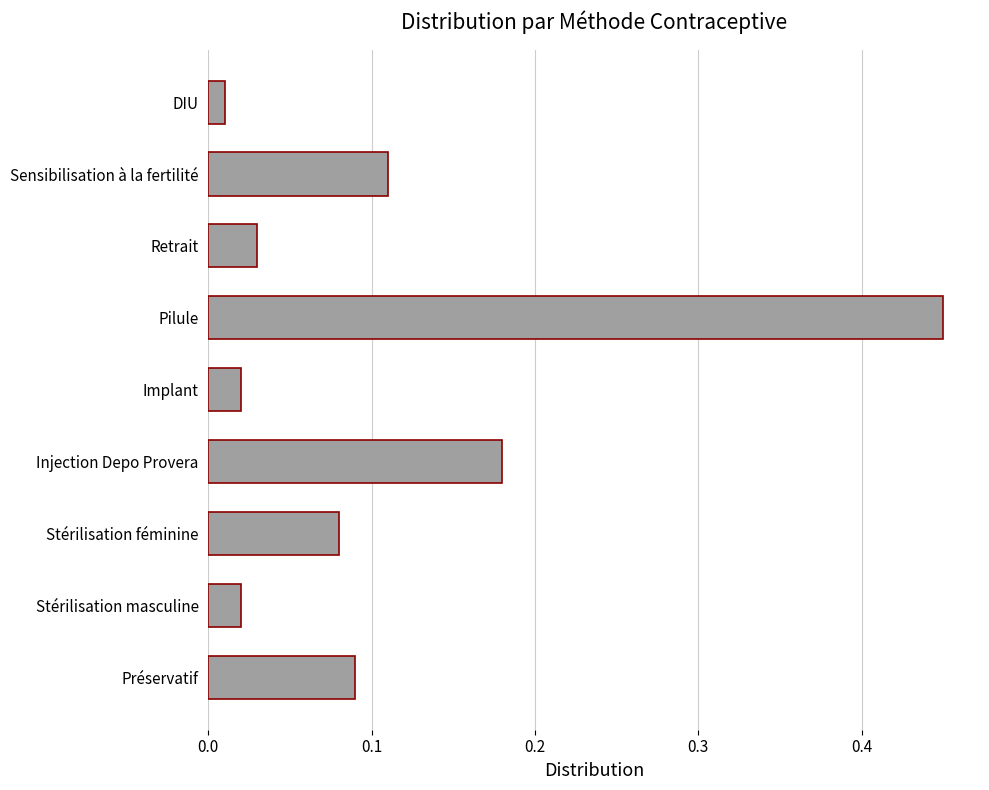

How many categories are shown in the chart?

9